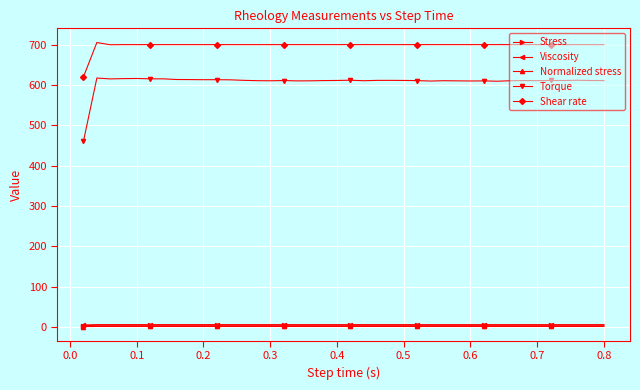

True or false: Normalized stress and Shear rate intersect in this chart.

False